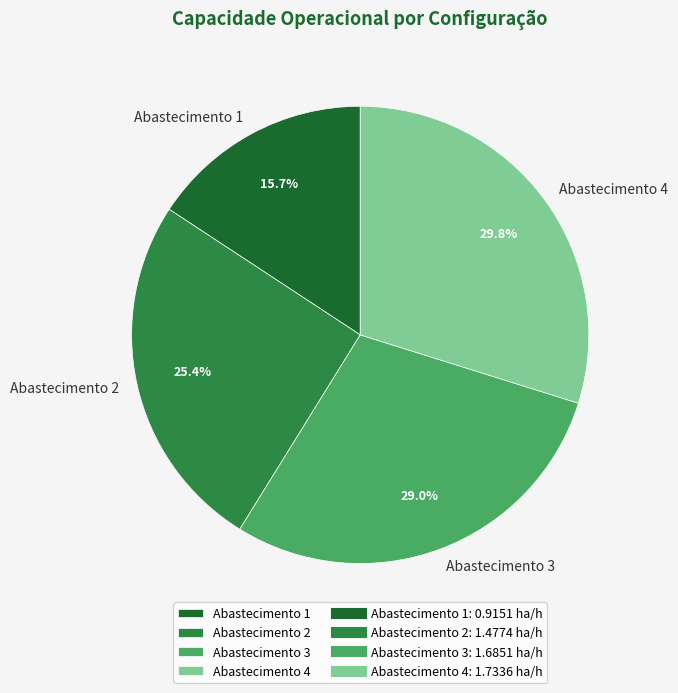

What percentage is NOT represented by Abastecimento 1?

84.3%